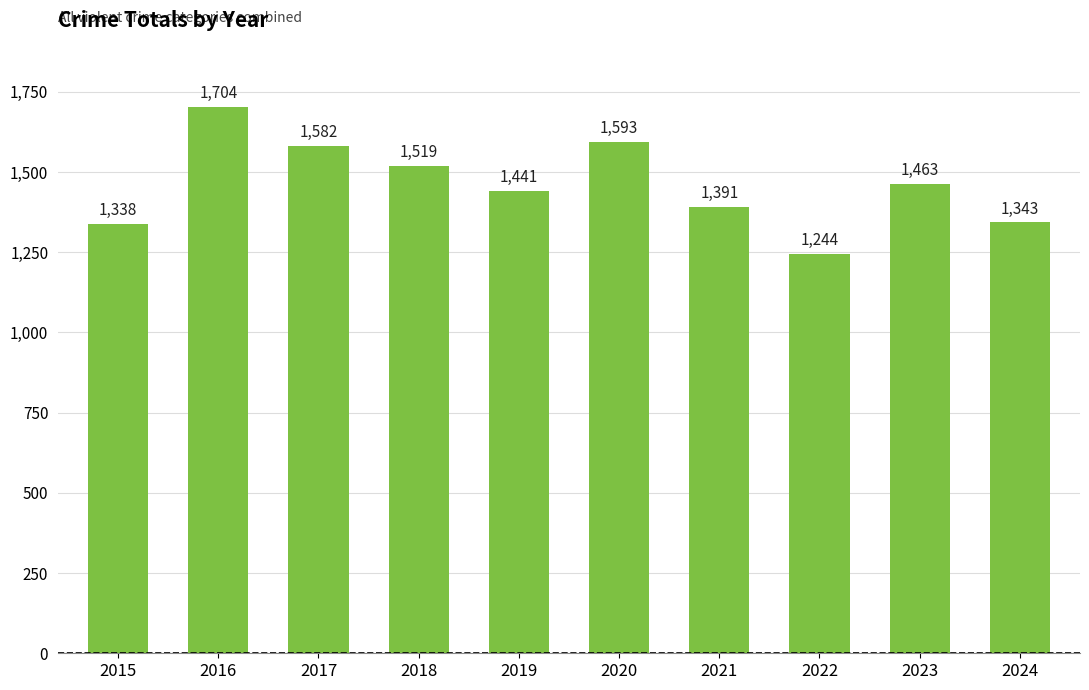

List the labels in order of value, smallest first.

2022, 2015, 2024, 2021, 2019, 2023, 2018, 2017, 2020, 2016